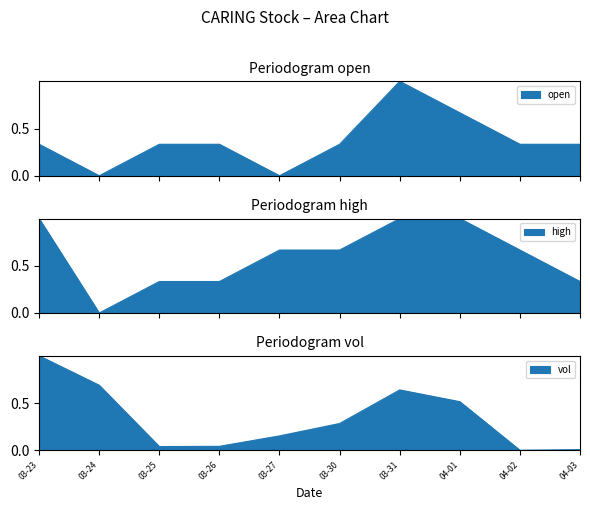

The value of open at 03-31 is 1.5. True or false?

False